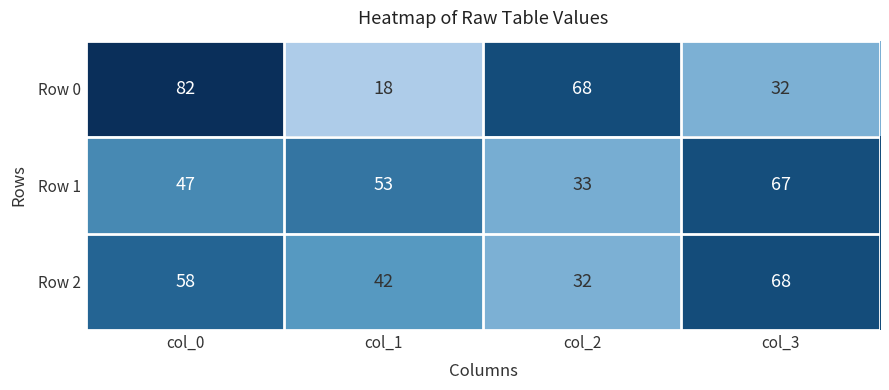

At col_2, list the series in order from largest to smallest.

Row 0, Row 1, Row 2